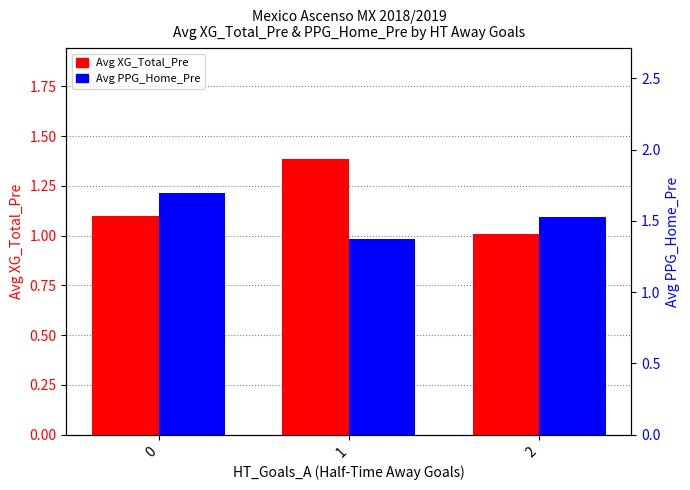

At how many categories does at least one series exceed 1?

3